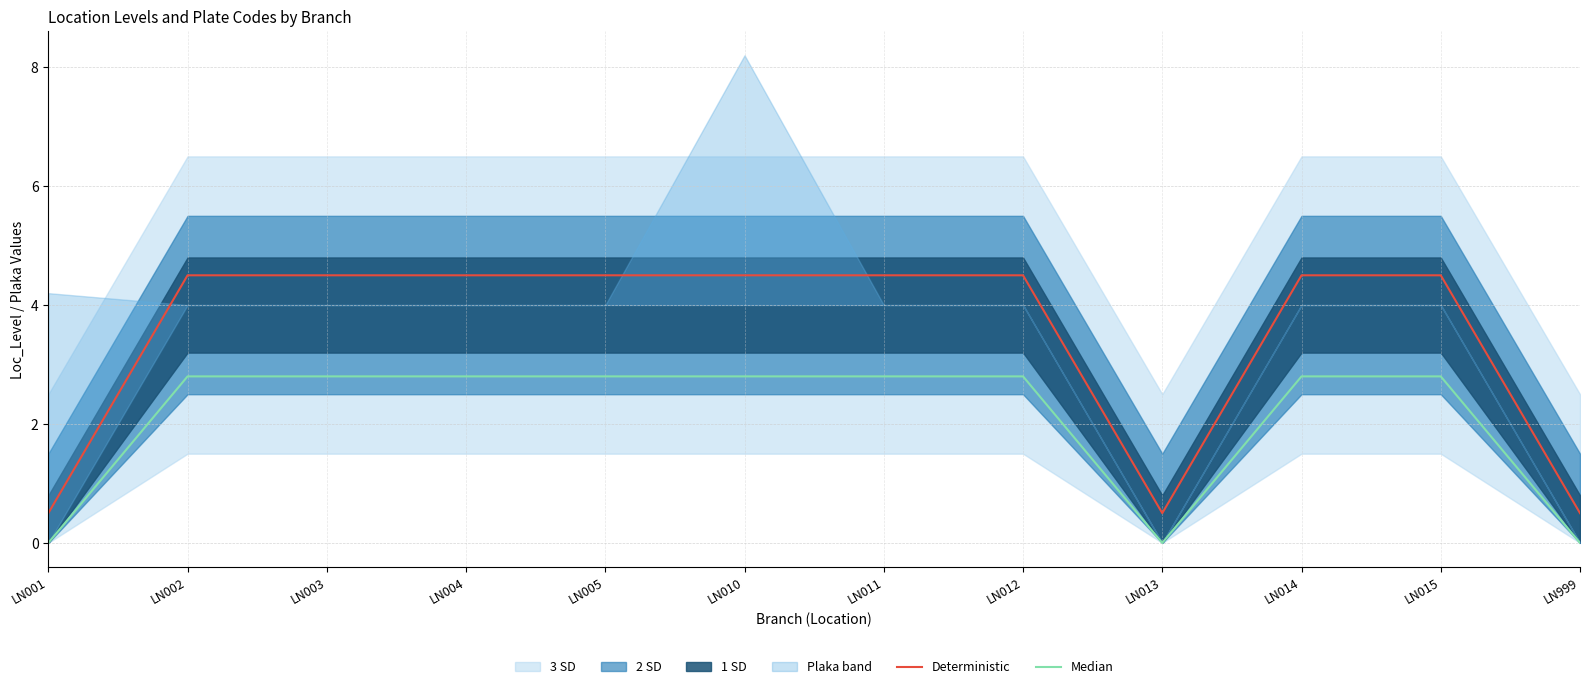

Which series has the largest total across all categories?

Deterministic